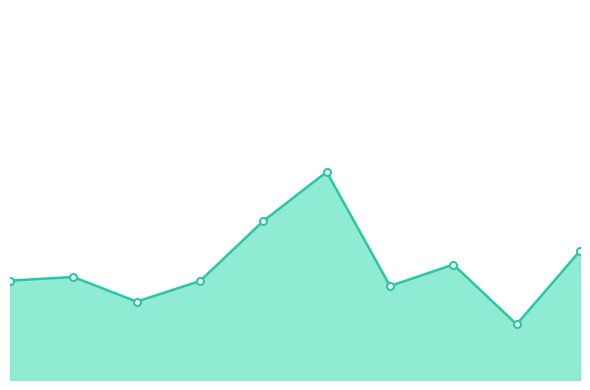

Which label corresponds to the smallest value in the chart?

8